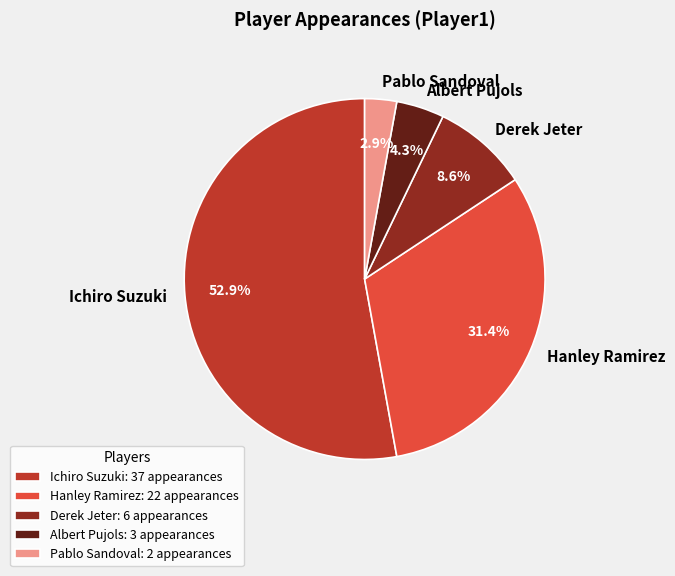

Approximately how many times larger is the value at Albert Pujols compared to Pablo Sandoval?

1.5